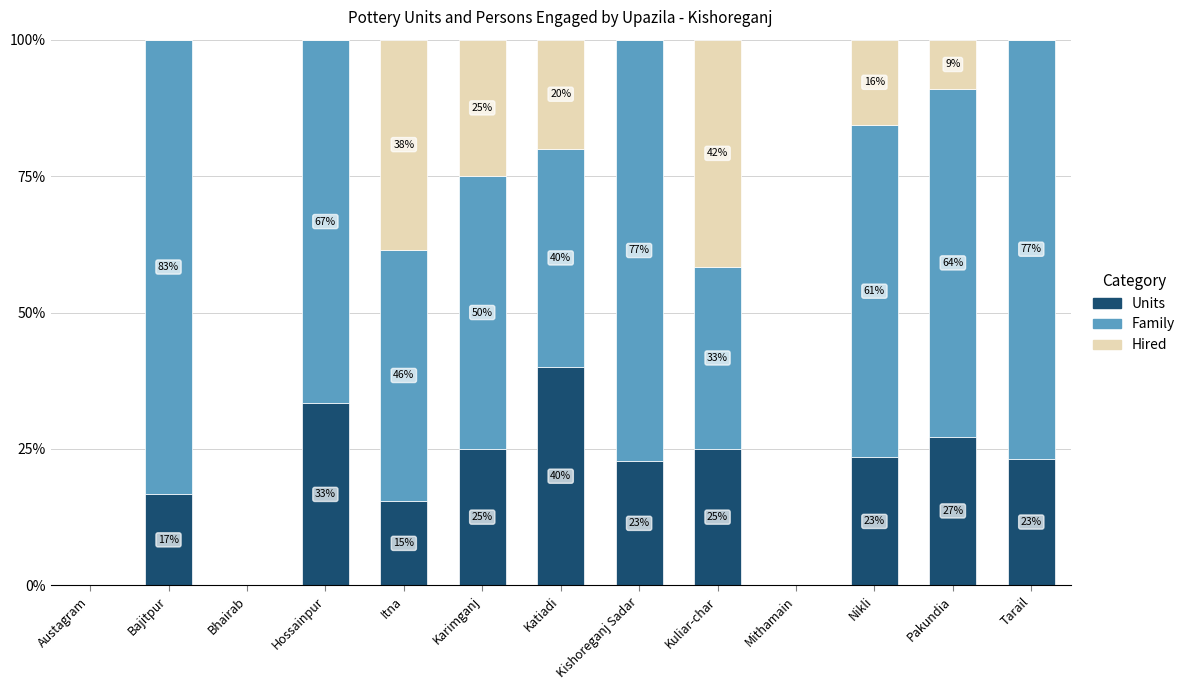

Are the bars horizontal?

No